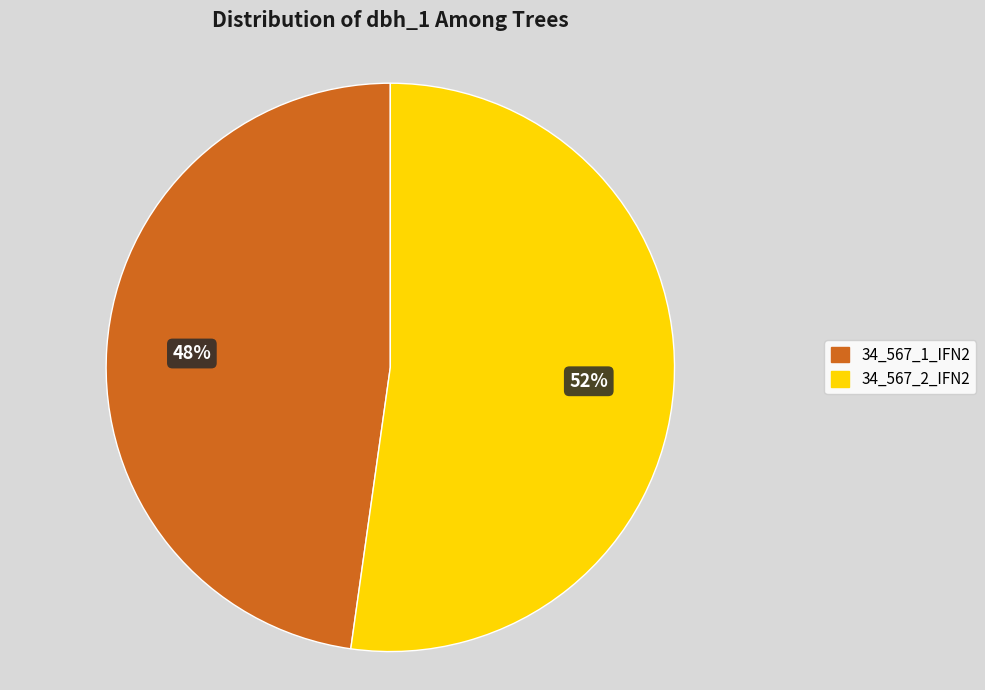

Does 34_567_2_IFN2 account for over 50% of the chart?

Yes